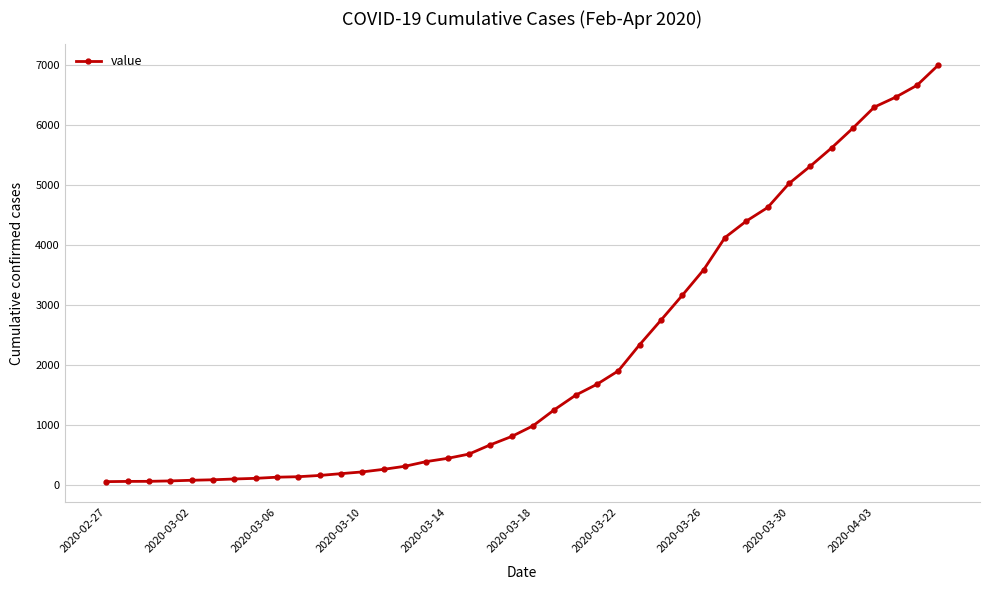

What is the difference between the maximum and minimum values?

6940